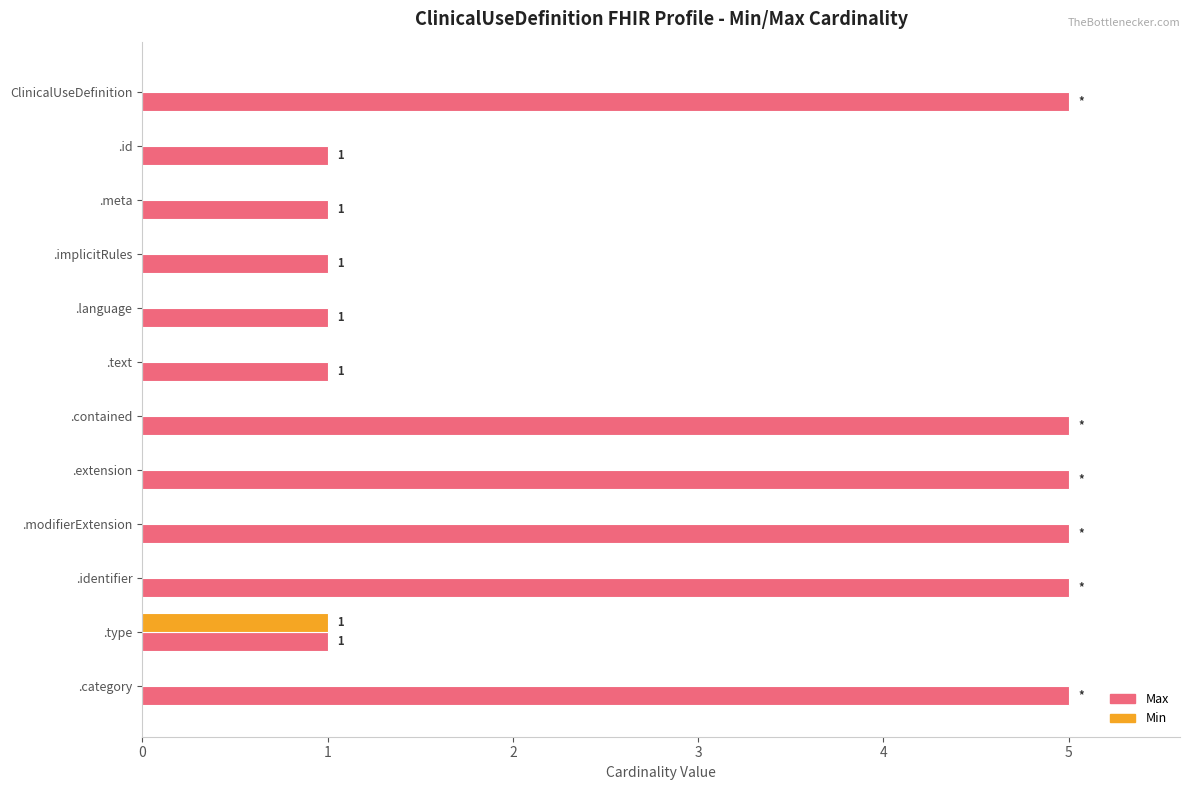

True or false: Max has a value of 1 at .type.

True